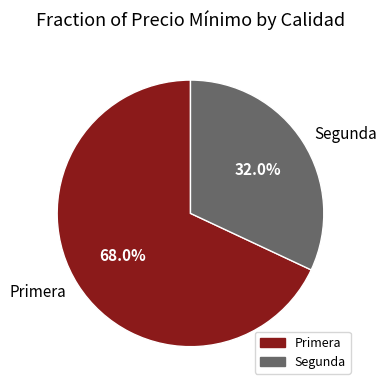

Rank the categories by value from lowest to highest.

Segunda, Primera